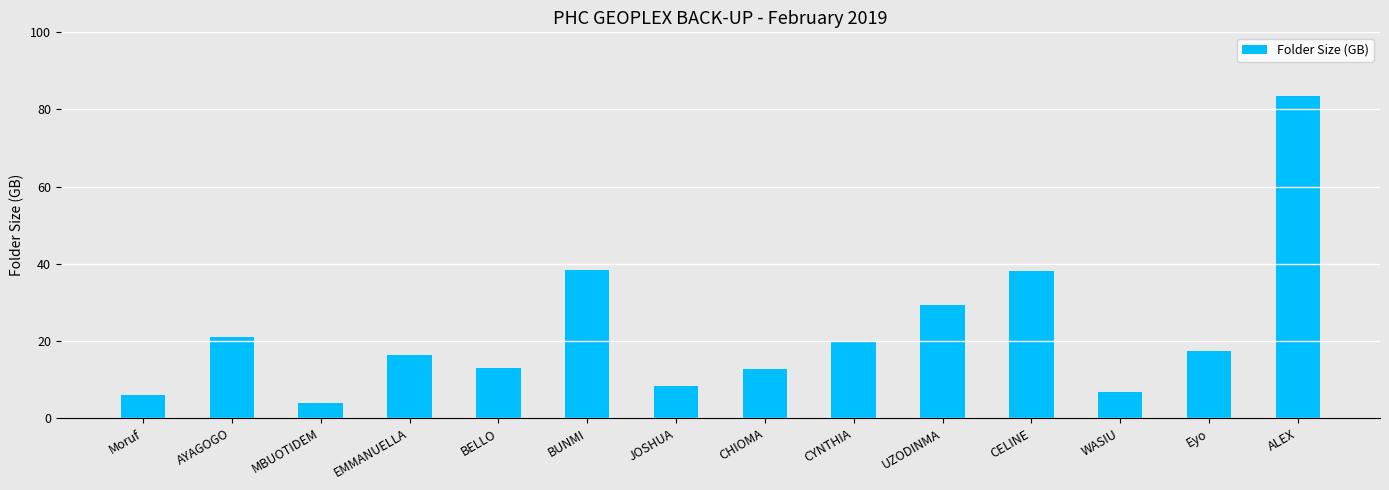

The value at CHIOMA is 12.6. True or false?

True